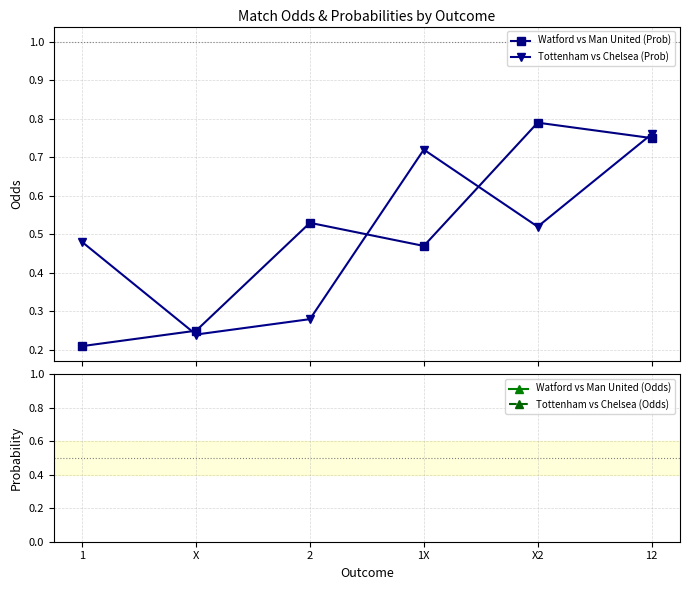

Count the number of categories in the chart.

6